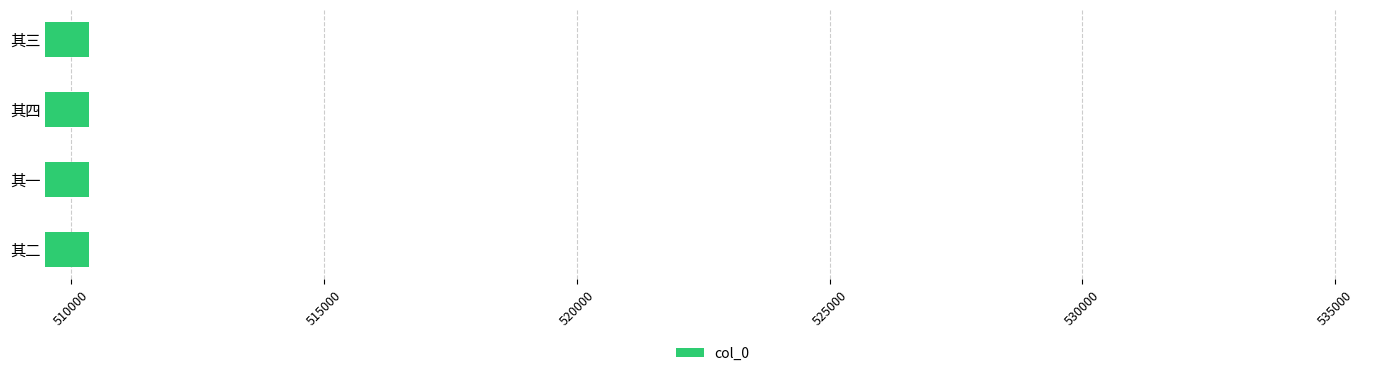

What is the difference between the maximum and minimum values?

3